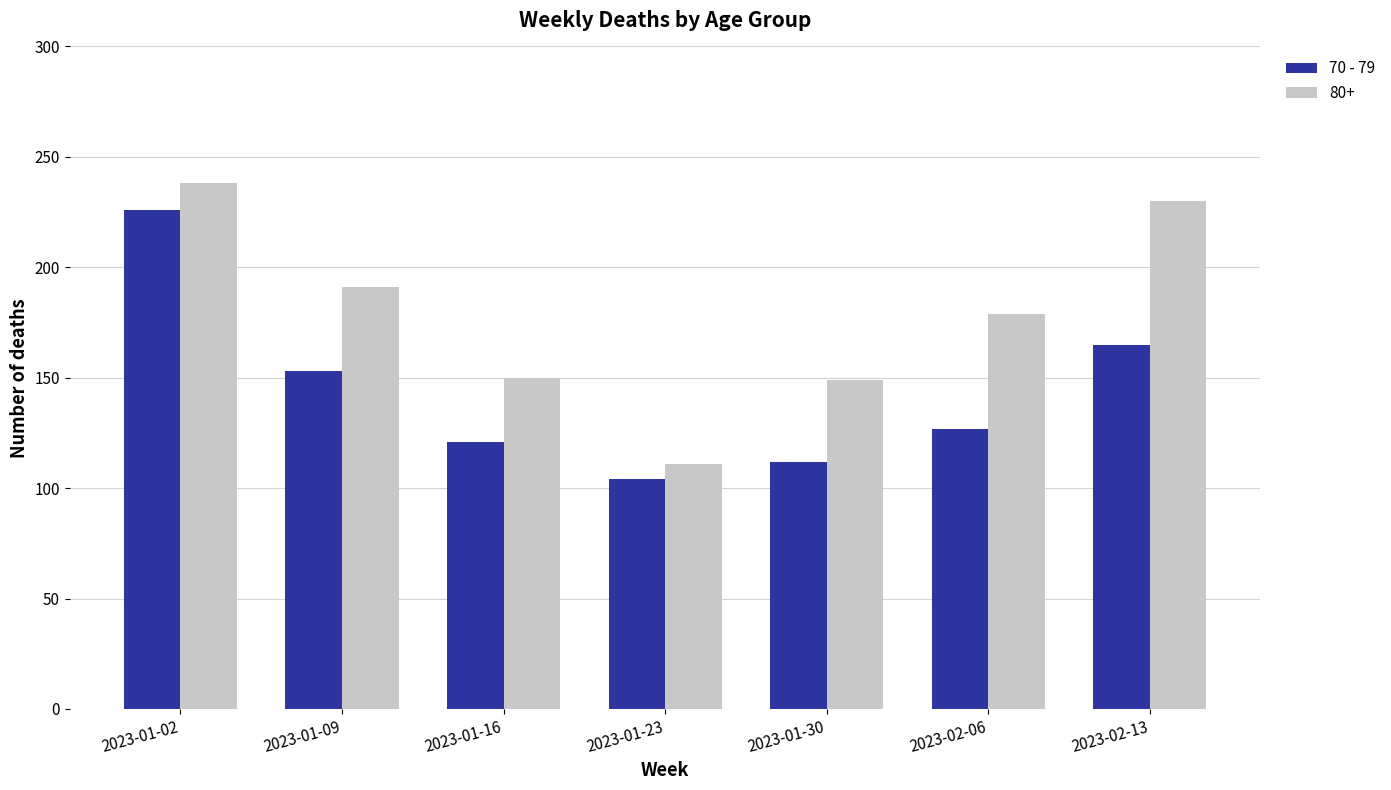

Between 2023-01-02 and 2023-01-23, which series saw the biggest shift?

80+